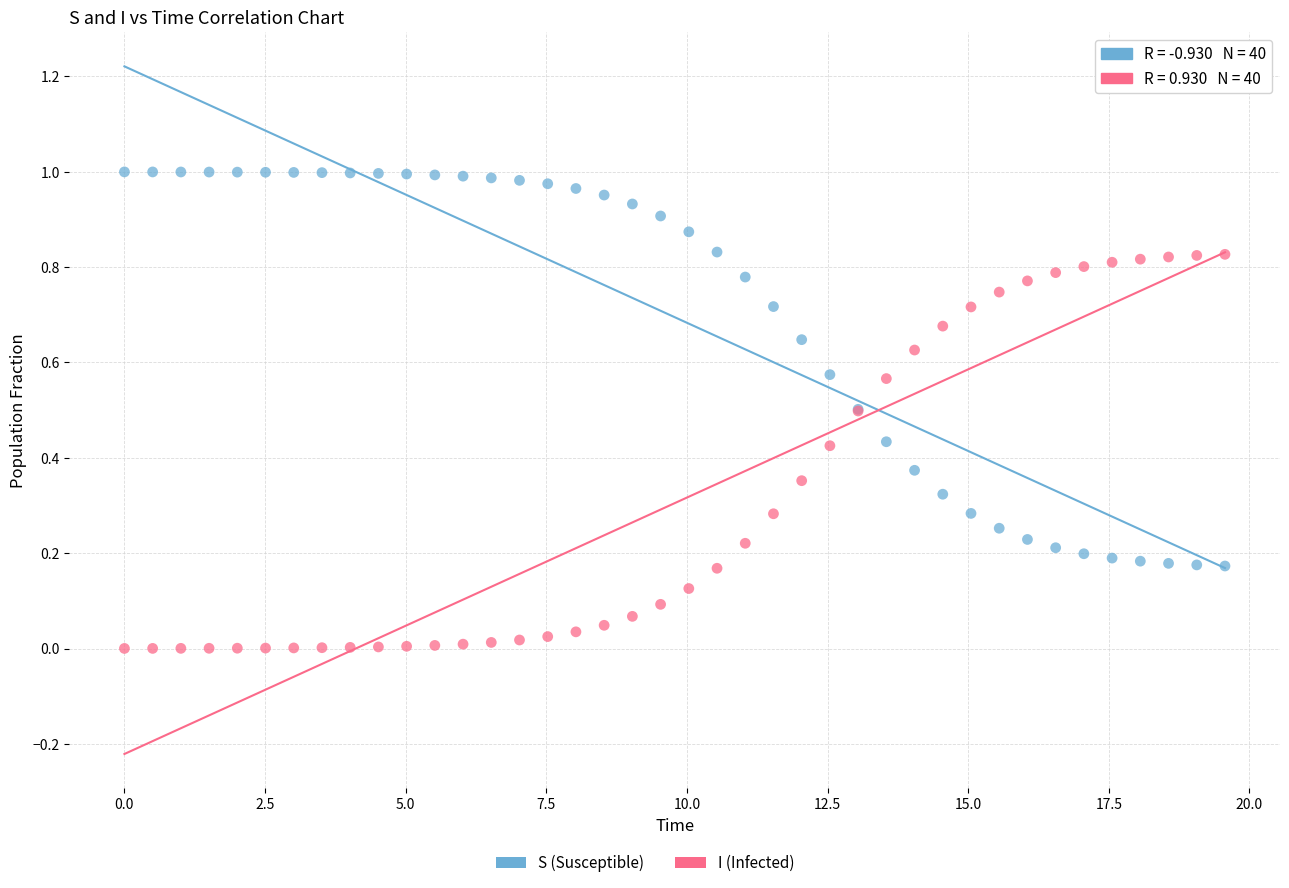

What is the X range (max minus min) for the scatter plot?

19.6